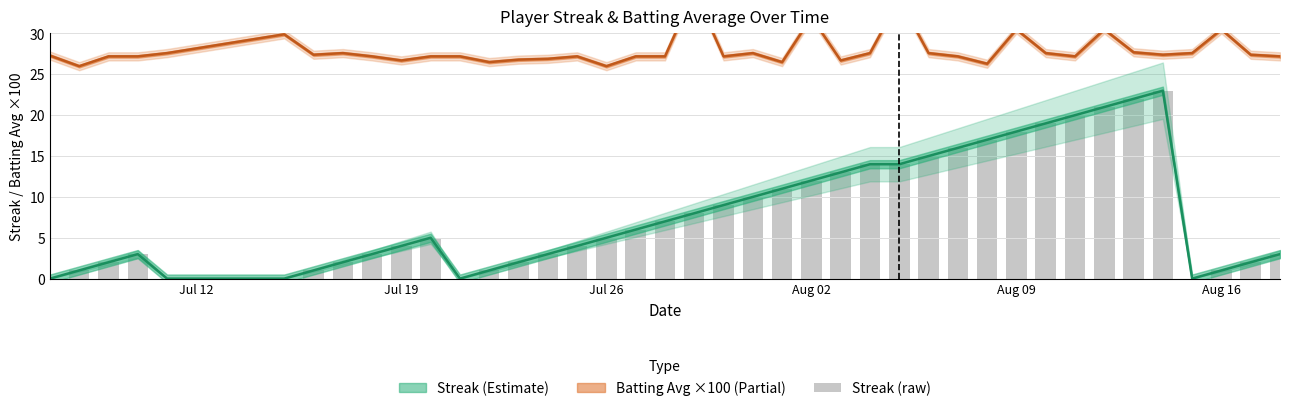

How many values are below 5?

19